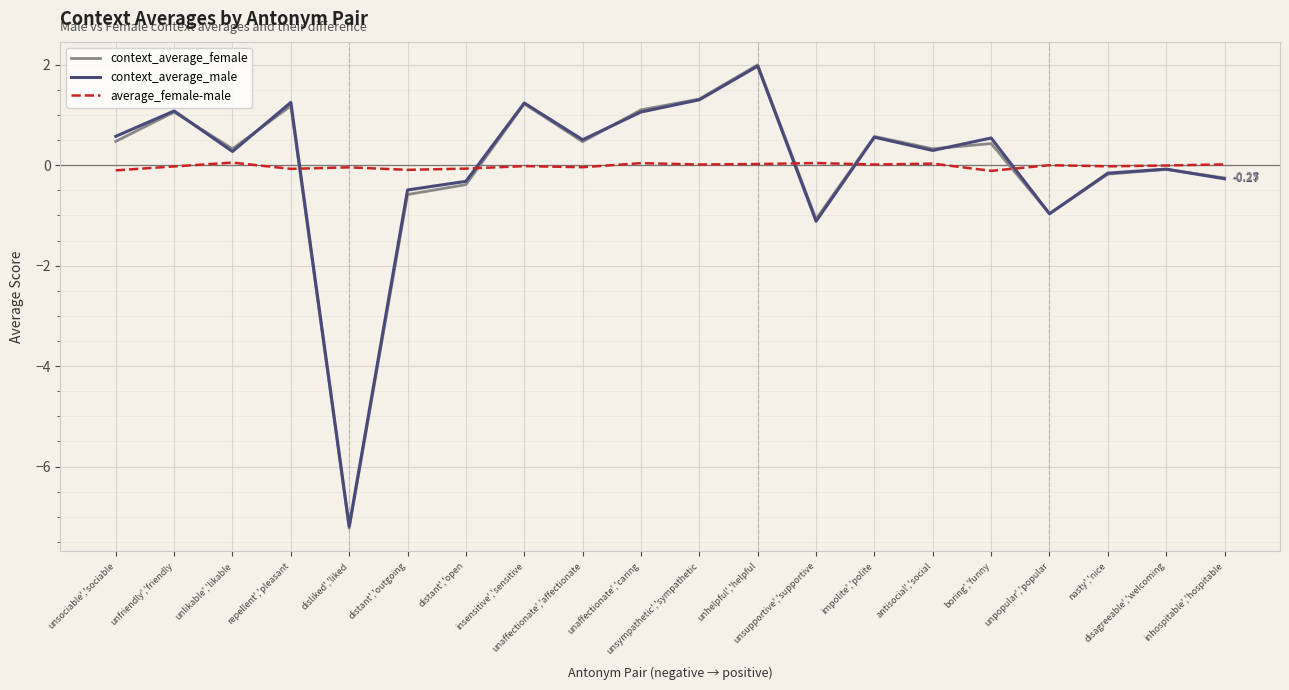

Which series has the largest range (max minus min)?

context_average_female